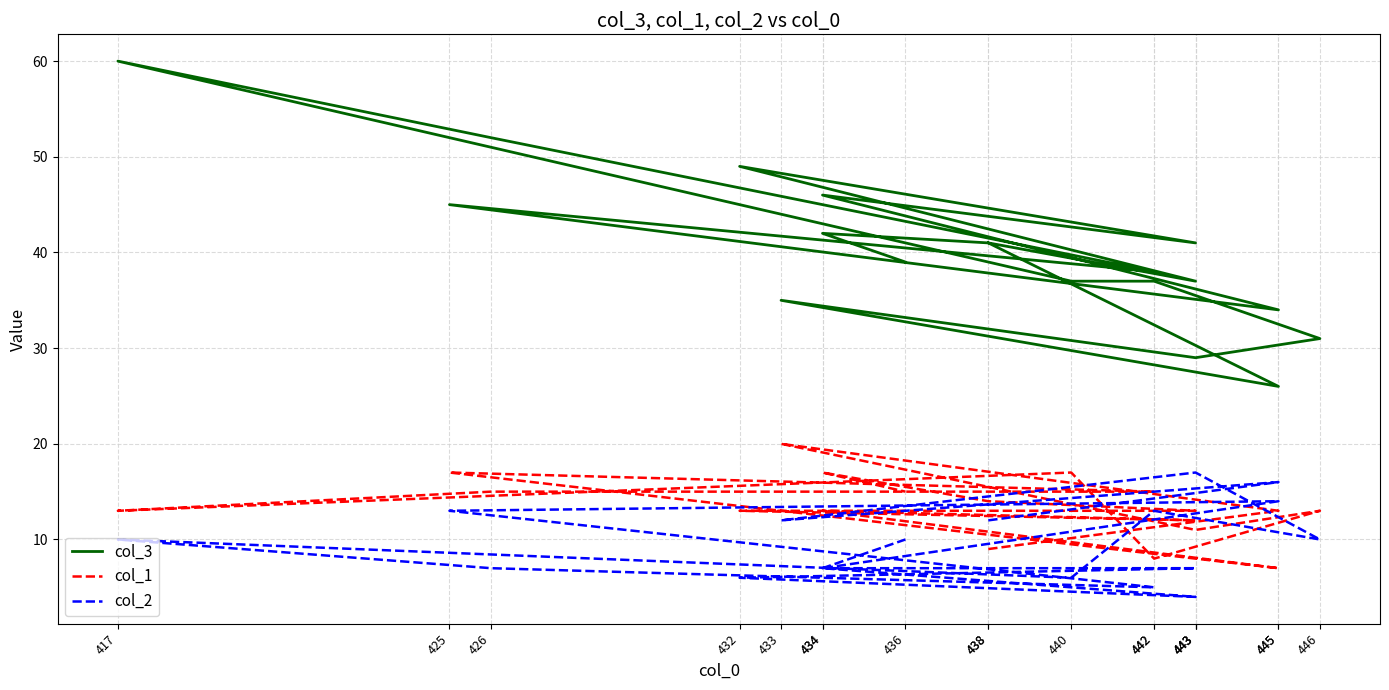

What is the average value of the col_2 series?

10